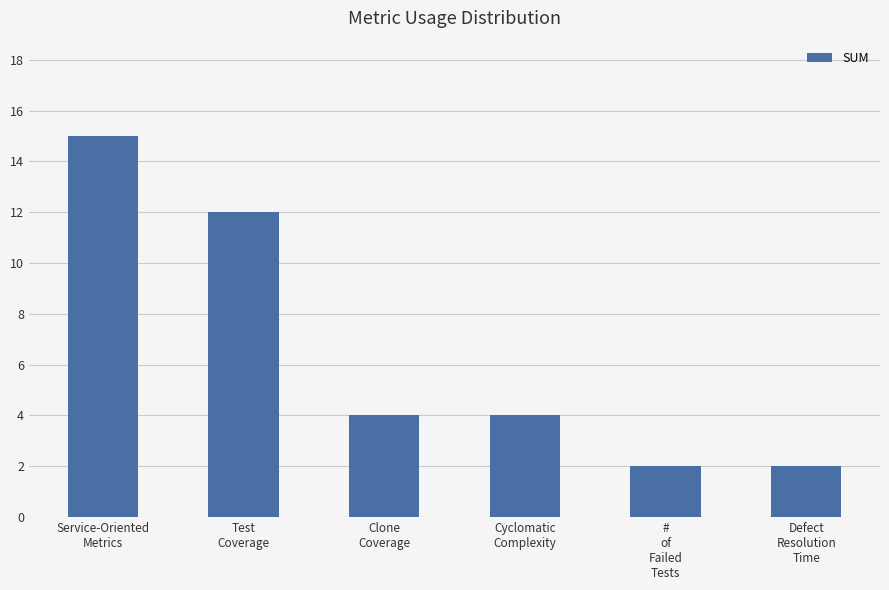

Reading left to right, list all the values displayed in this chart.

15	12	4	4	2	2